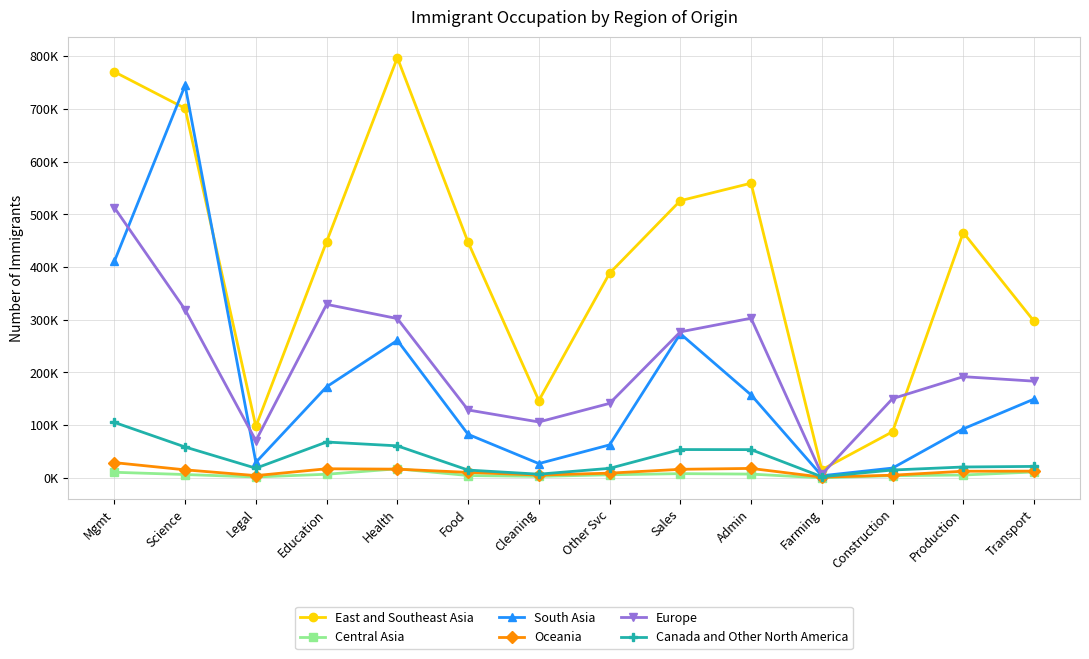

What are all the series names shown in the legend?

East and Southeast Asia, Central Asia, South Asia, Oceania, Europe, Canada and Other North America